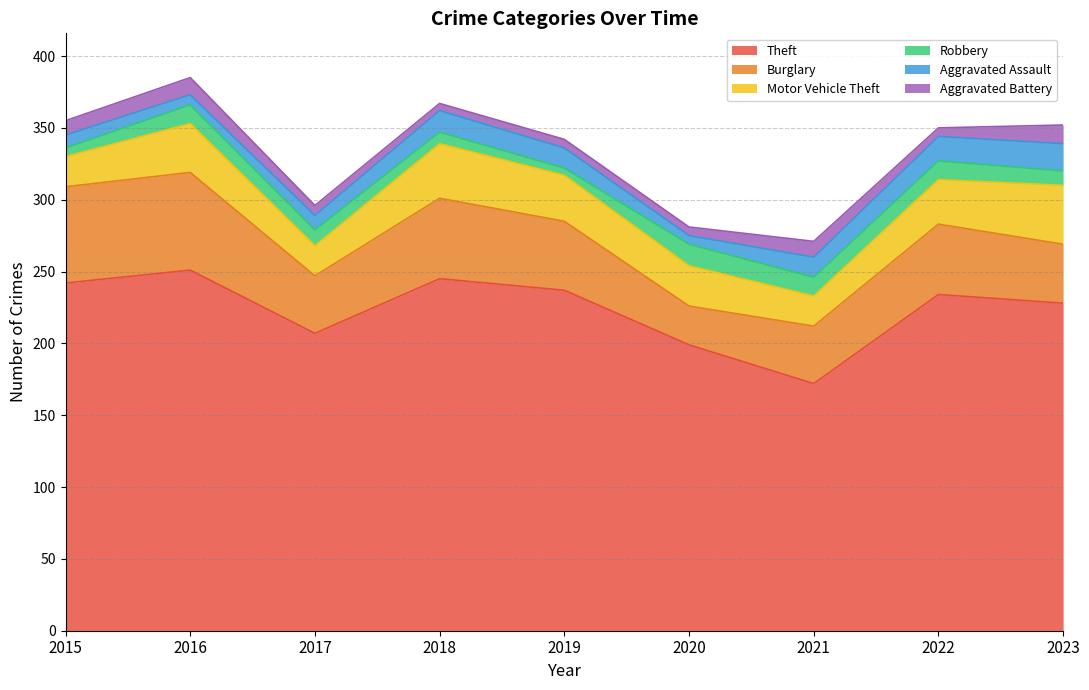

Reading left to right, extract all data points from this chart.

Theft: 2015=242	2016=251	2017=207	2018=245	2019=237	2020=199	2021=172	2022=234	2023=228
Burglary: 2015=67	2016=68	2017=40	2018=56	2019=48	2020=27	2021=40	2022=49	2023=41
Motor Vehicle Theft: 2015=21	2016=34	2017=21	2018=38	2019=32	2020=28	2021=21	2022=31	2023=41
Robbery: 2015=6	2016=13	2017=11	2018=8	2019=5	2020=15	2021=13	2022=13	2023=10
Aggravated Assault: 2015=9	2016=7	2017=10	2018=15	2019=14	2020=6	2021=14	2022=17	2023=19
Aggravated Battery: 2015=10	2016=12	2017=7	2018=5	2019=6	2020=6	2021=11	2022=6	2023=13